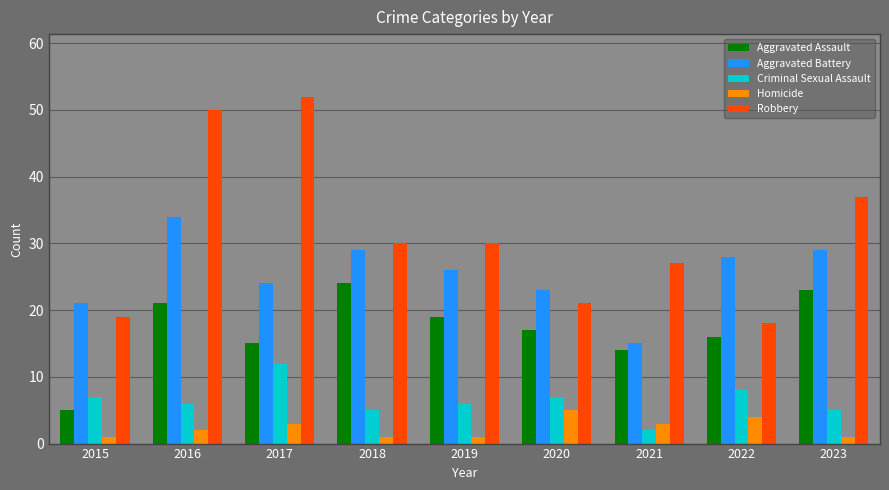

What is the average value of the Criminal Sexual Assault series?

6